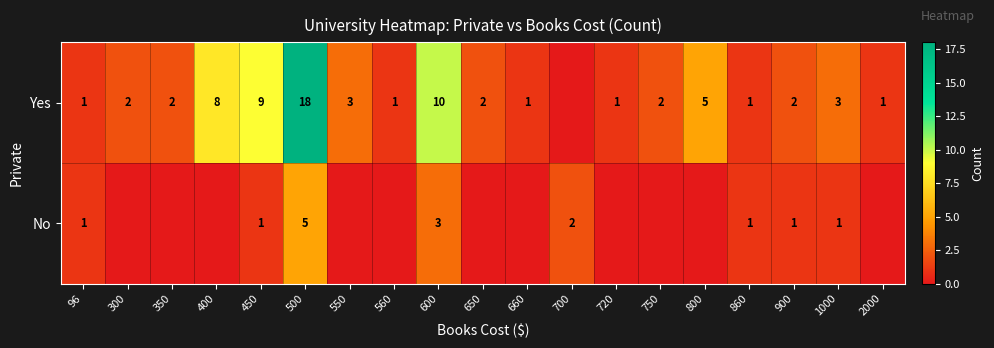

Between 900 and 400, which is larger?

400